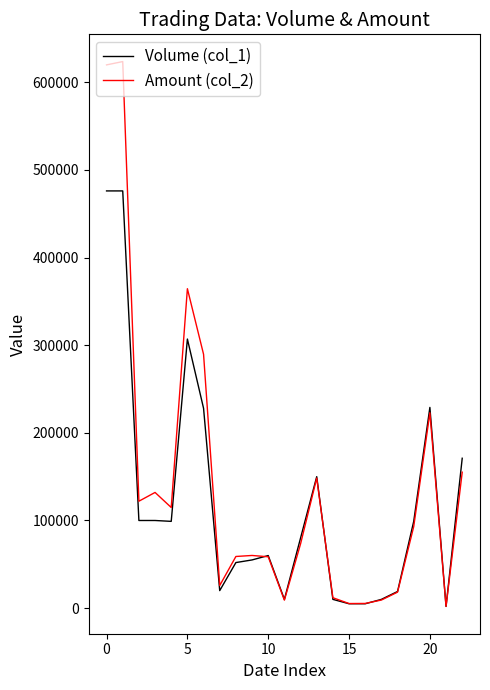

What are all the series names shown in the legend?

Volume (col_1), Amount (col_2)